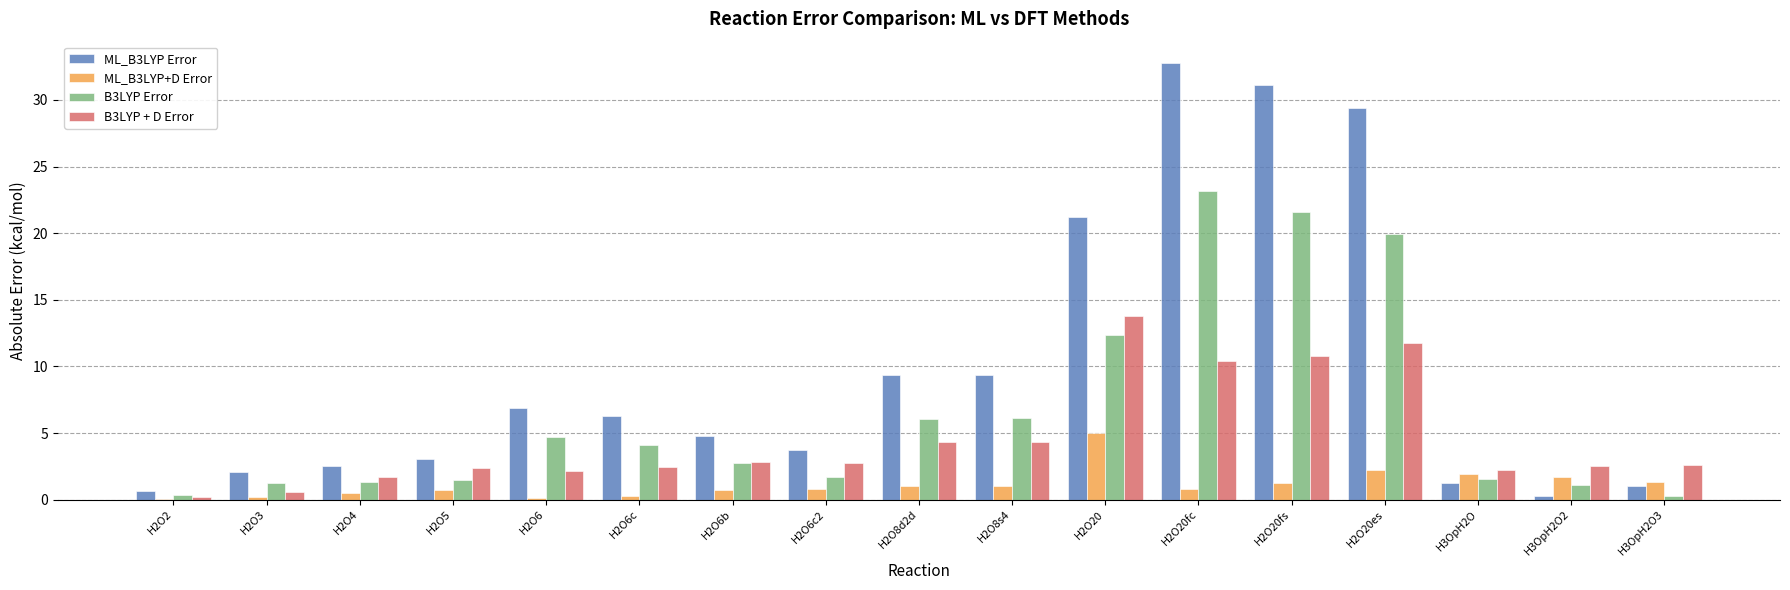

How many groups of bars are there?

17